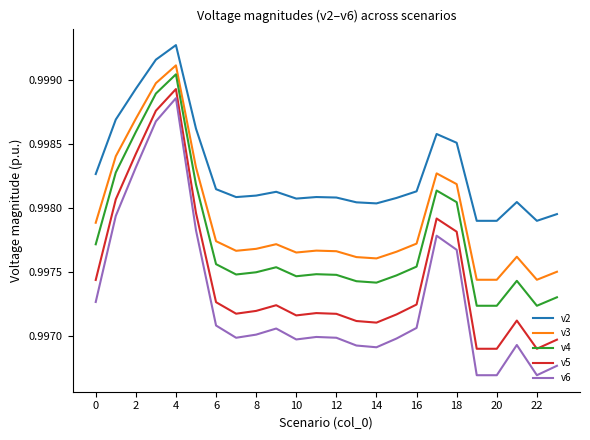

Which series has the largest total across all categories?

v2